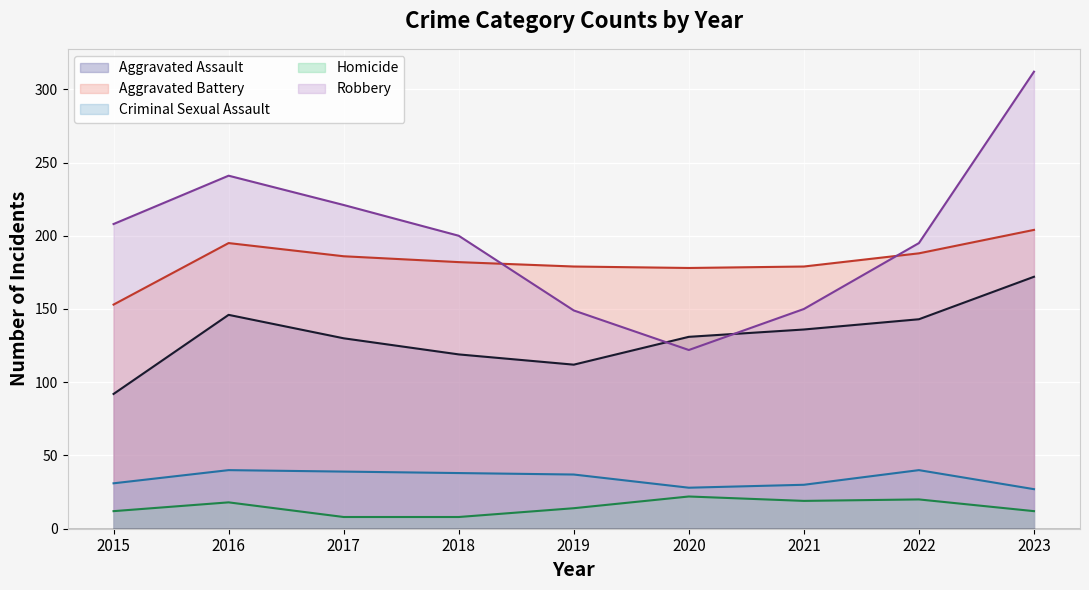

What is the difference between the maximum and minimum values in the Aggravated Assault series?

80